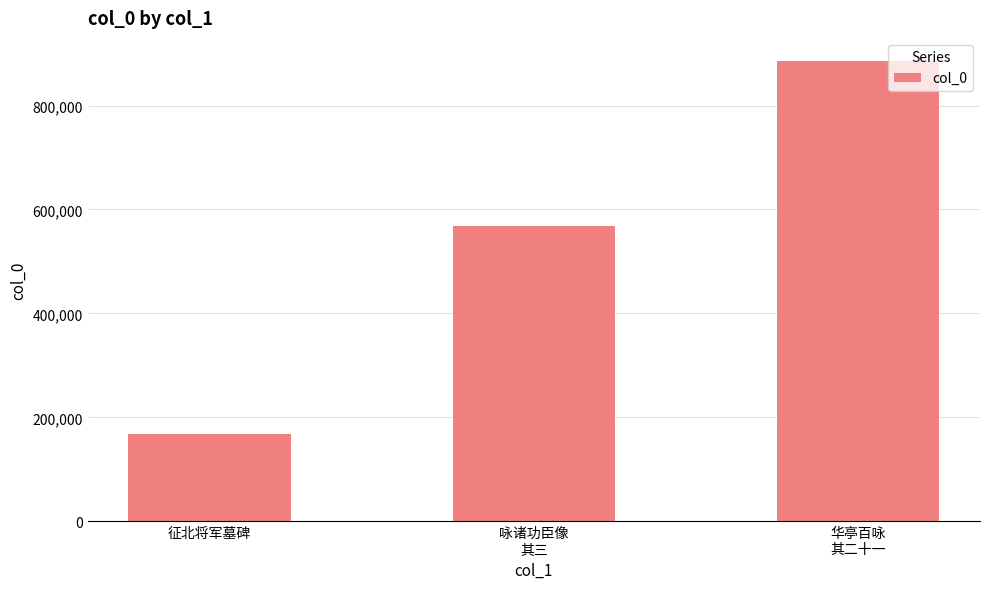

How many series are shown in this chart?

1